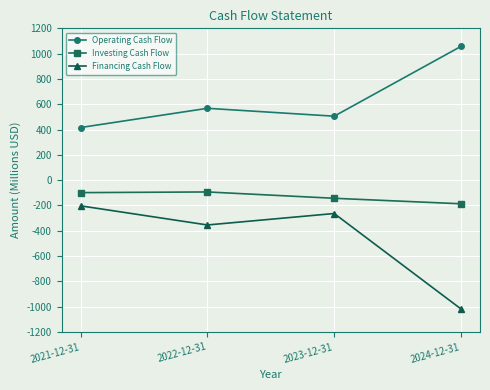

What is the total value across all series at 2024-12-31?

-146.6